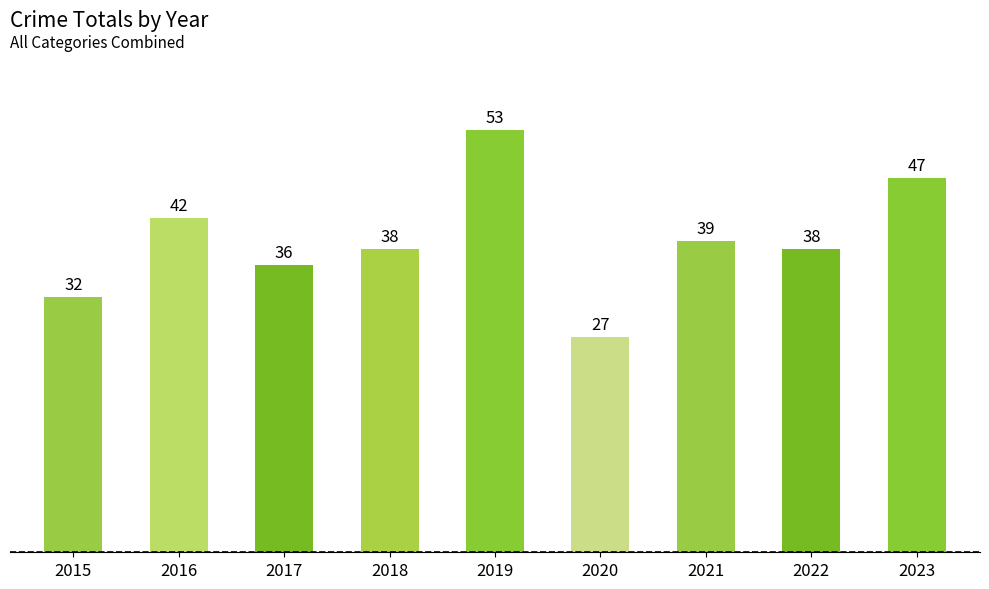

At which label is the value closest to 40?

2021